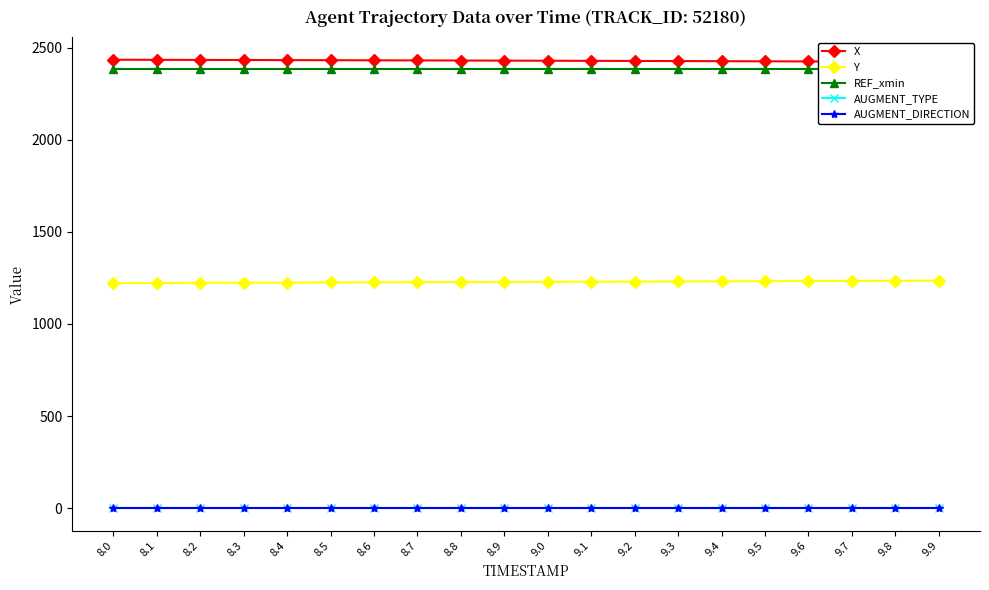

What position from the left is 8.5?

6